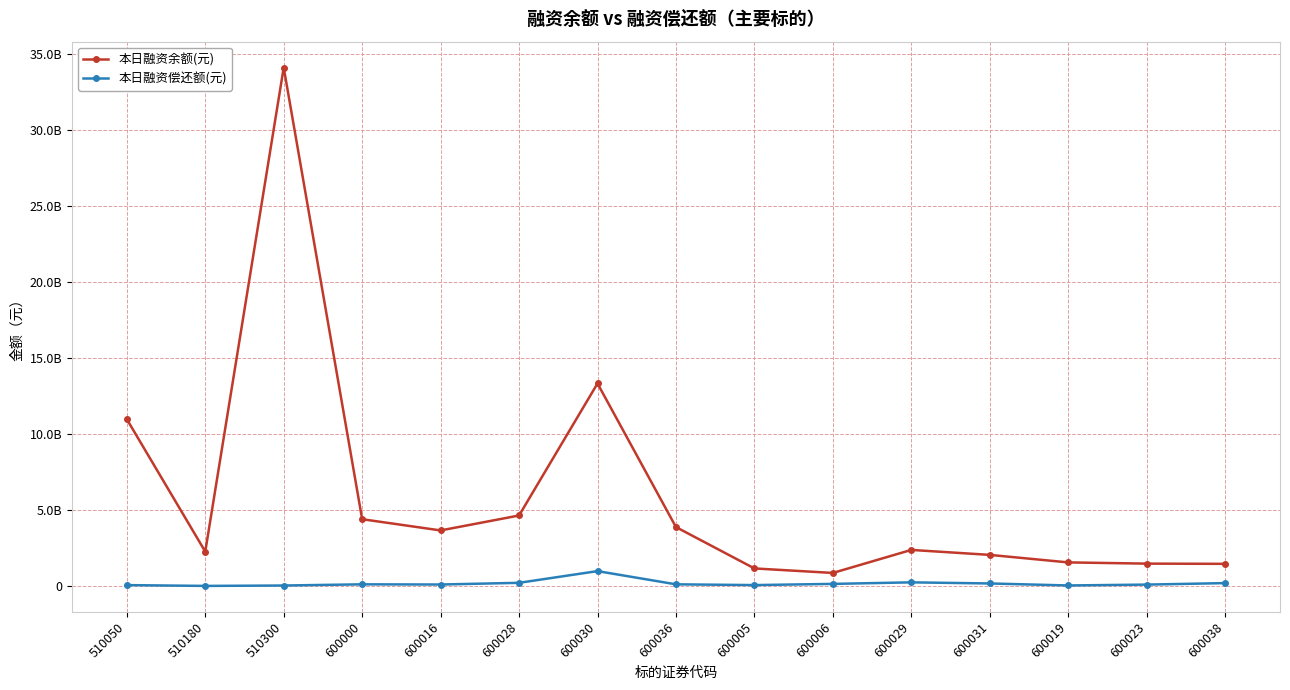

True or false: 本日融资余额(元) and 本日融资偿还额(元) intersect in this chart.

False